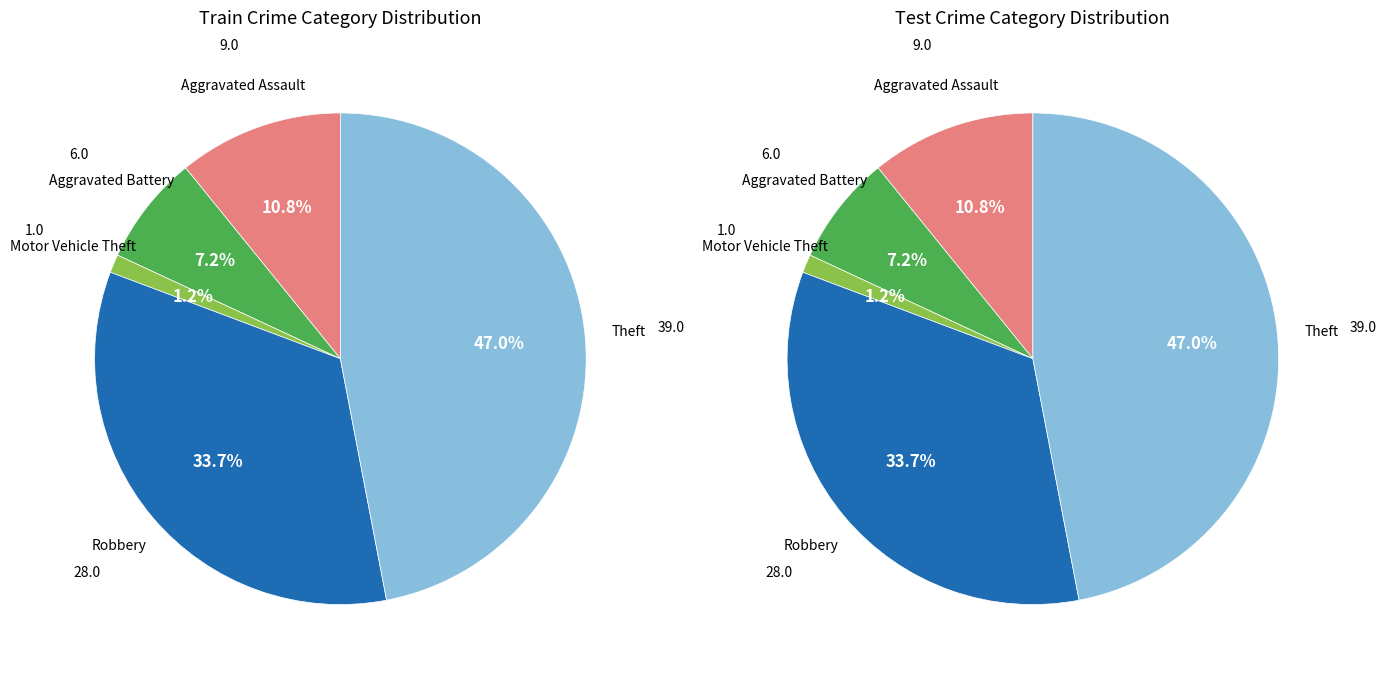

Which has a higher value, Aggravated Assault or Robbery?

Robbery